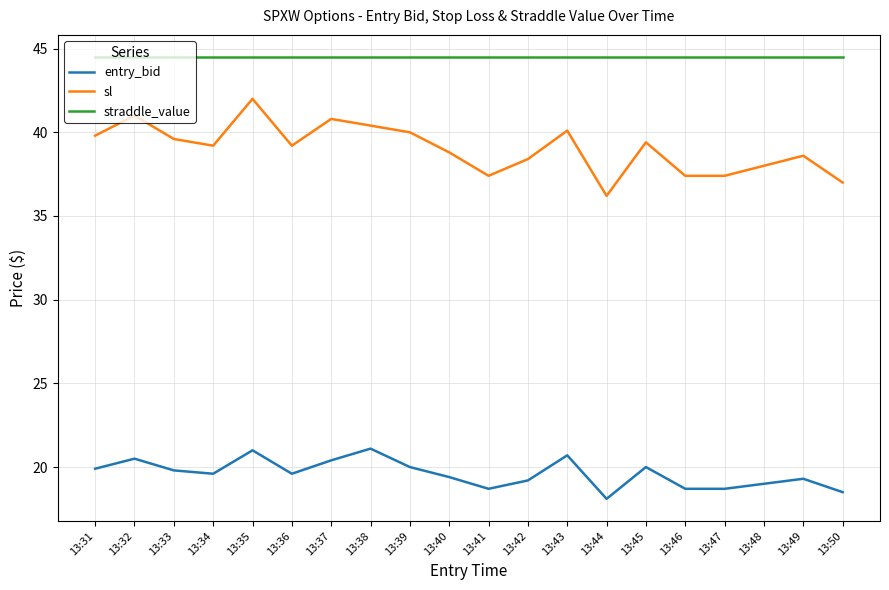

Which series has the largest total across all categories?

straddle_value